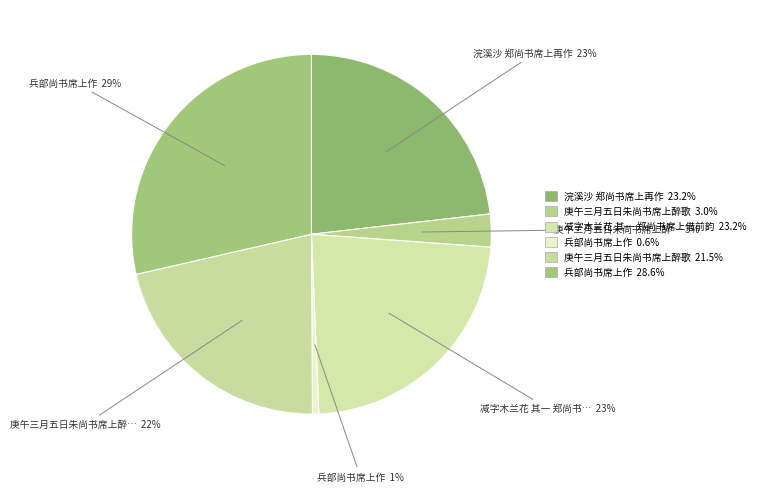

How many segments does this pie chart have?

6